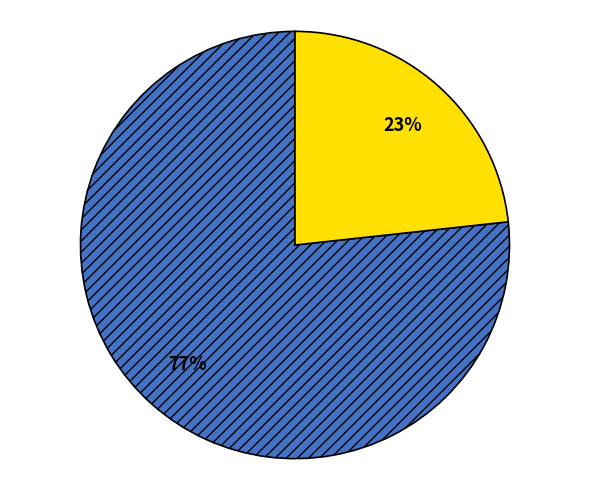

Does any single category account for the majority?

Yes